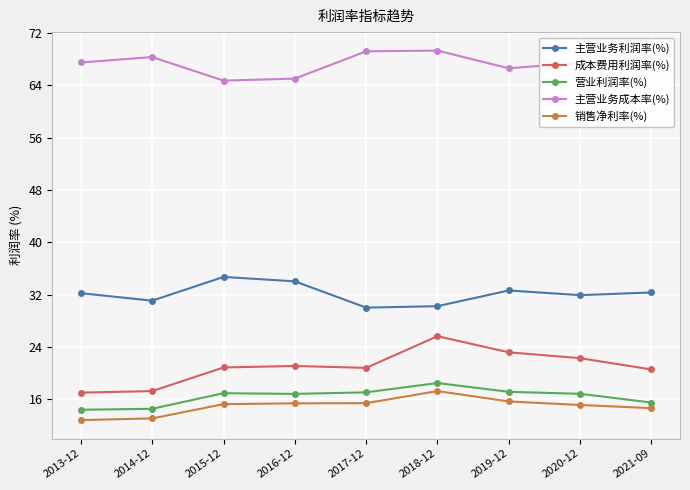

True or false: 主营业务成本率(%) and 主营业务利润率(%) cross at least once.

False